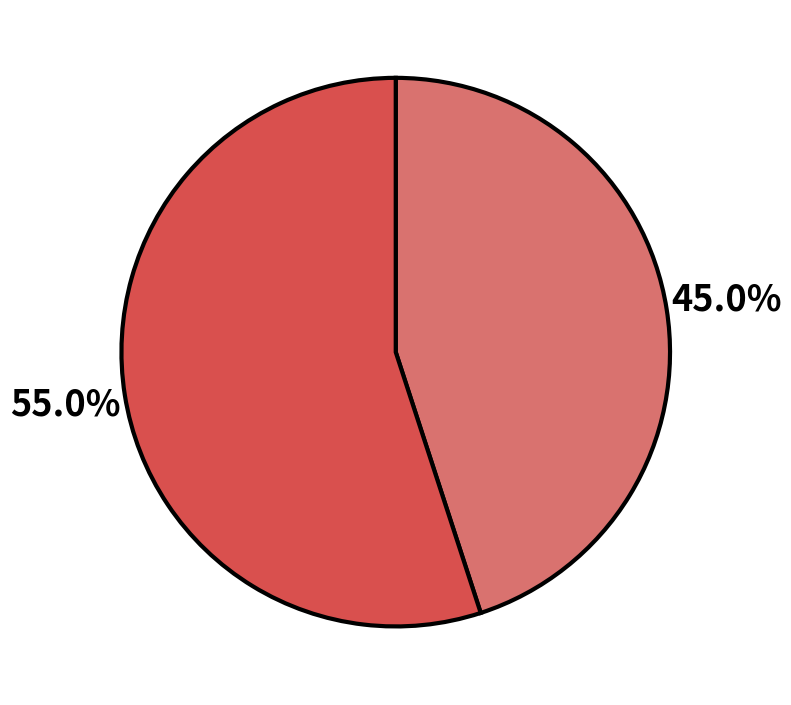

Is there a majority slice in this chart?

Yes